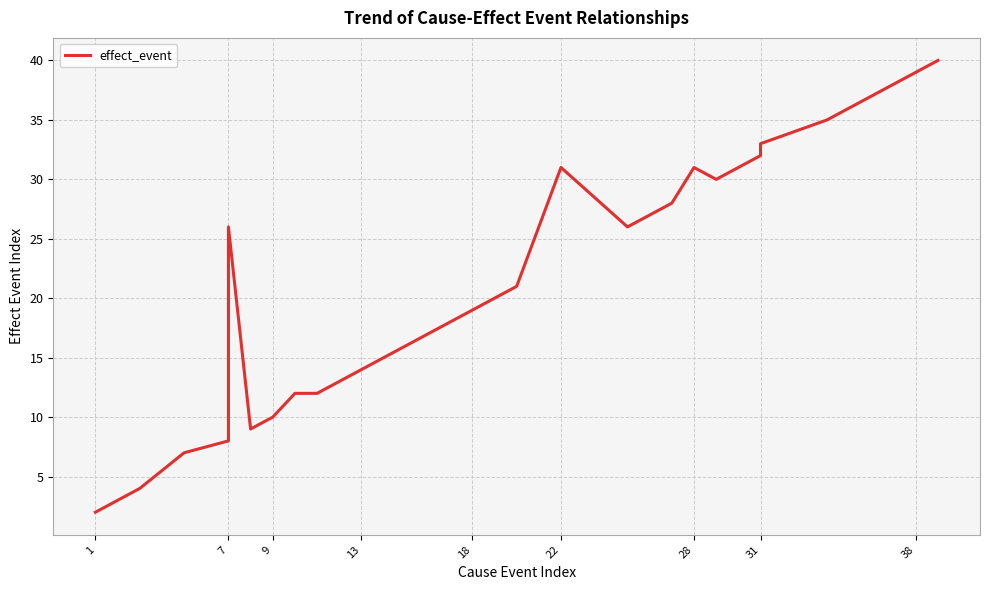

Reading left to right, what are all the values shown in this chart?

2	4	7	8	26	9	10	12	12	14	16	18	19	20	21	31	26	28	31	30	32	33	35	38	39	40